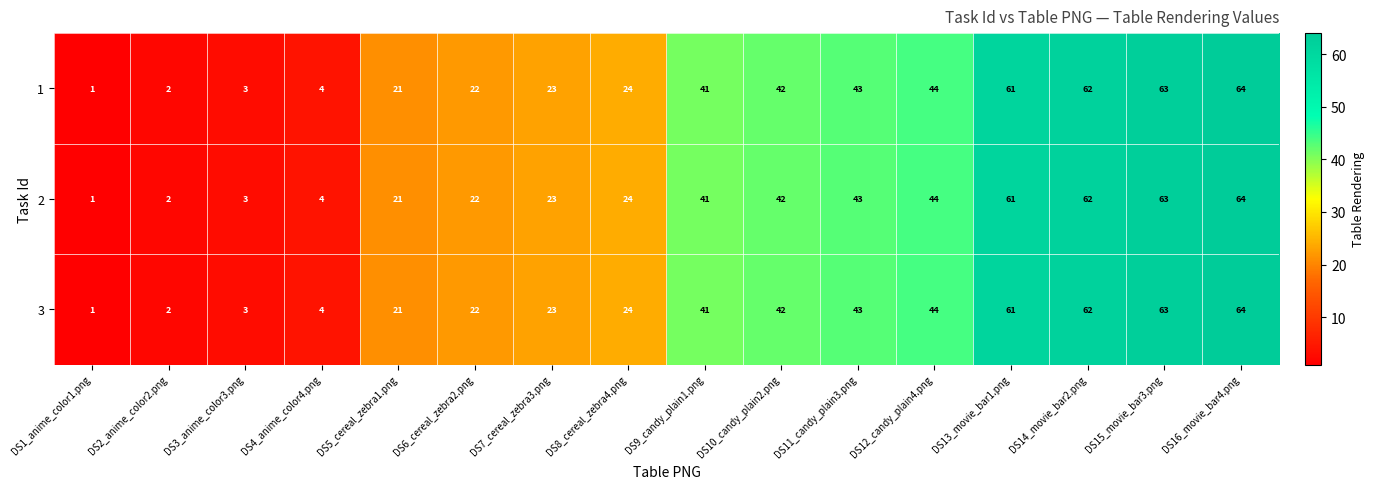

What is the sum of all 1 values?

520